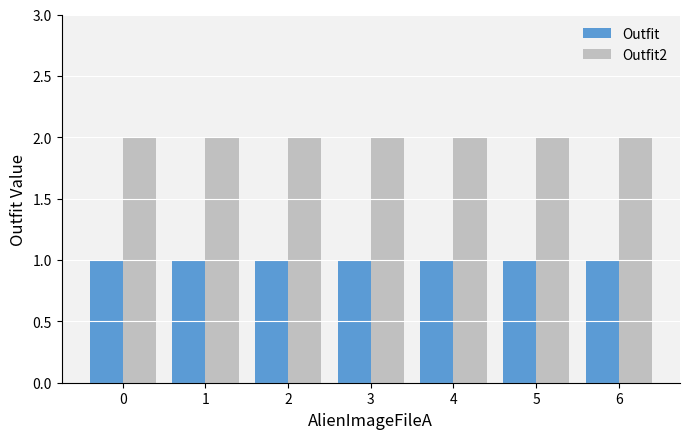

What are all the series names shown in the legend?

Outfit, Outfit2